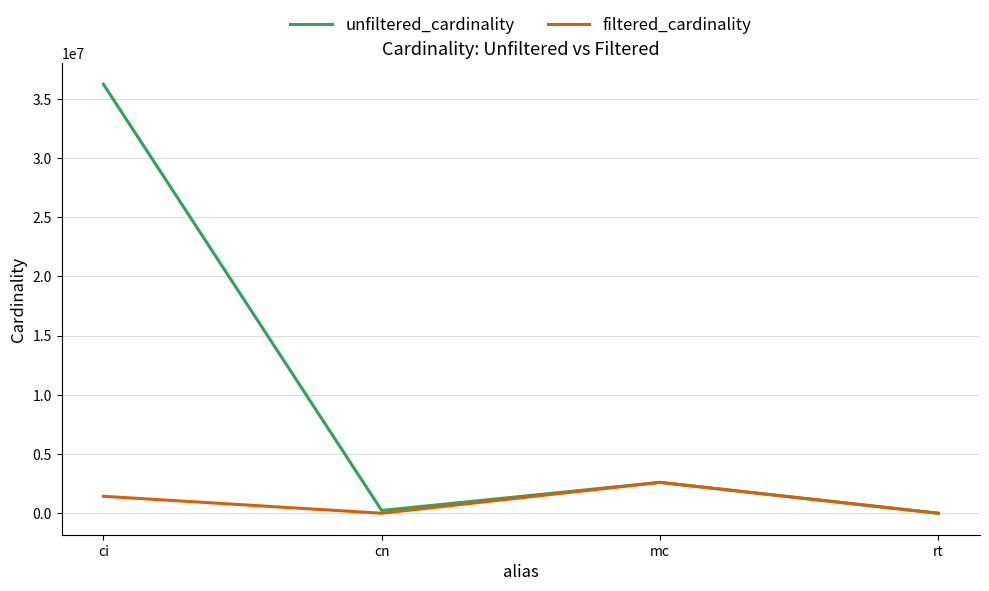

How many lines are shown in the chart?

2